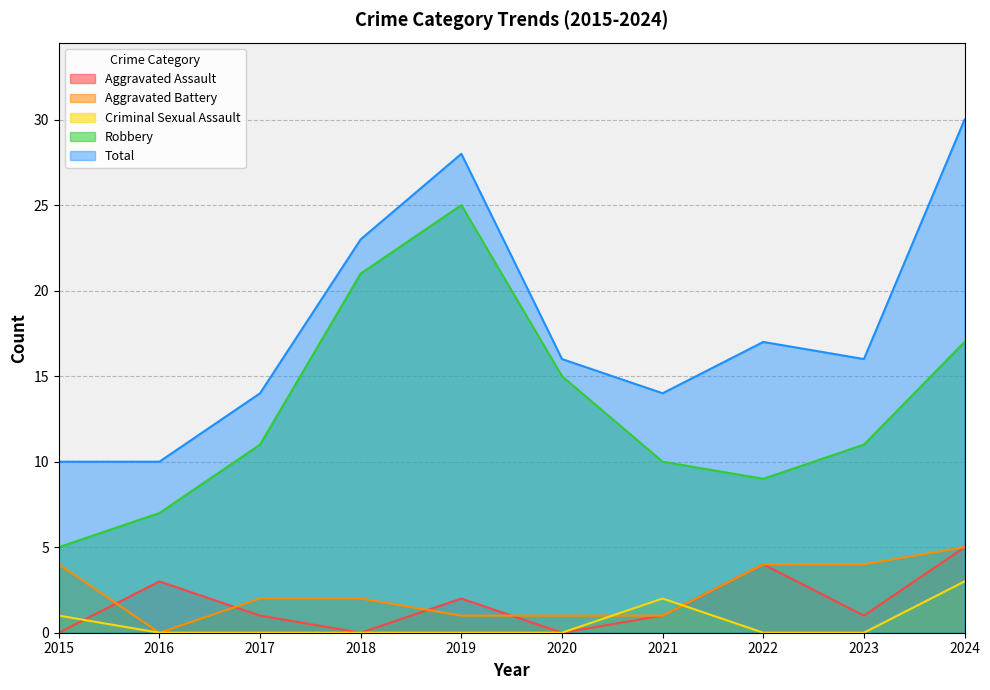

How many lines are shown in the chart?

5